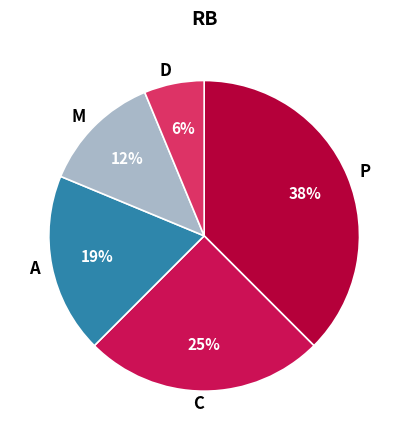

Rank the categories by value from highest to lowest.

P, C, A, M, D